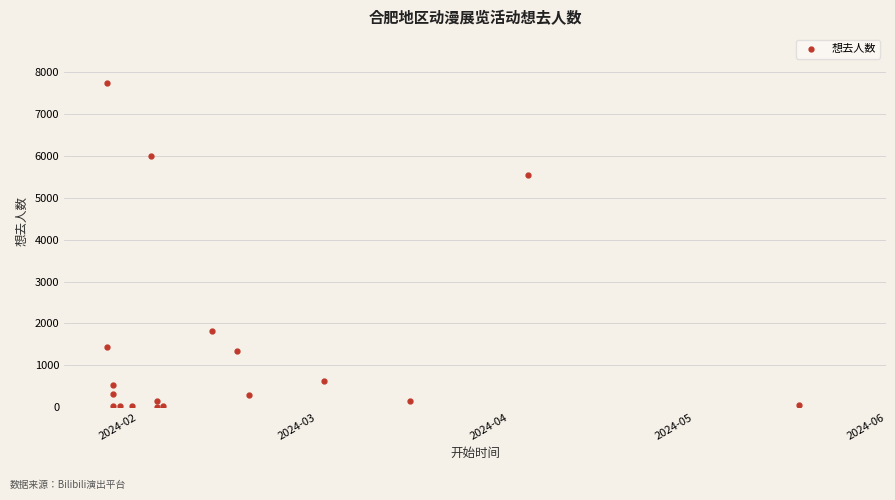

What Y value in the scatter plot is closest to 3875?

5539